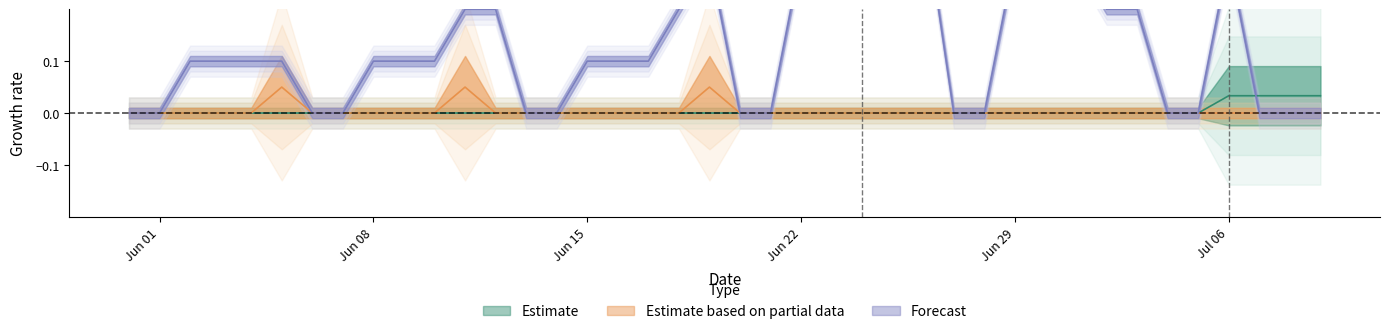

At which category is the sum across all series the highest?

2020-06-24